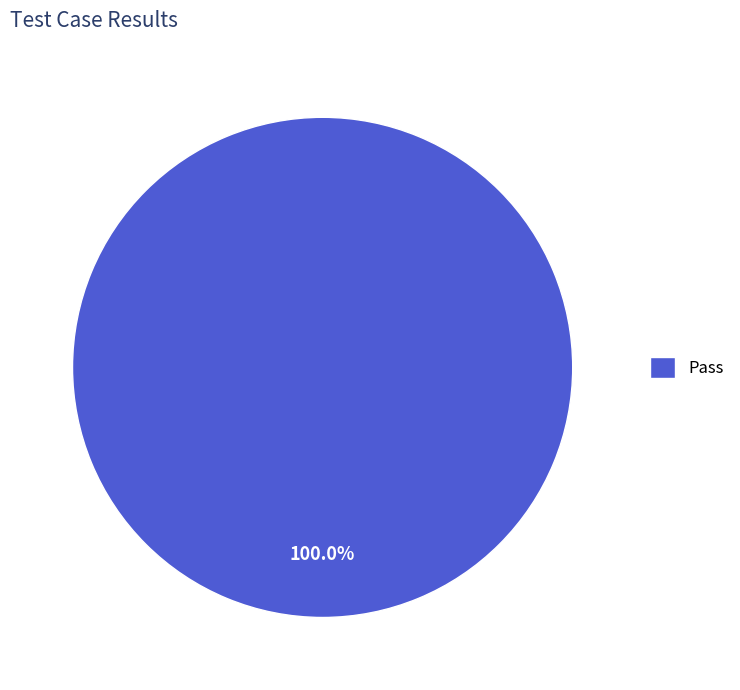

Rank the categories by value from lowest to highest.

Pass